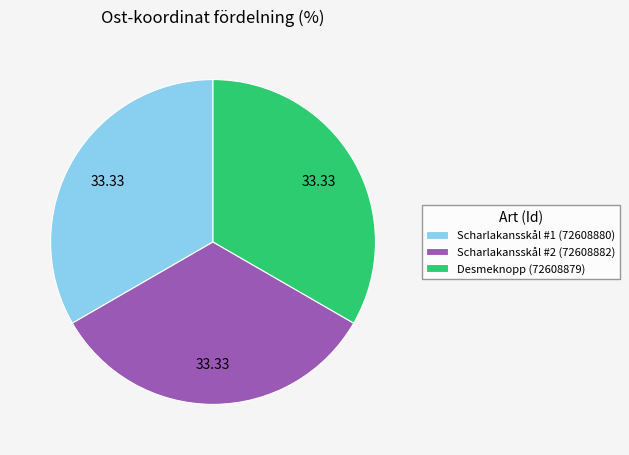

Is there any slice that represents more than half of the pie?

No